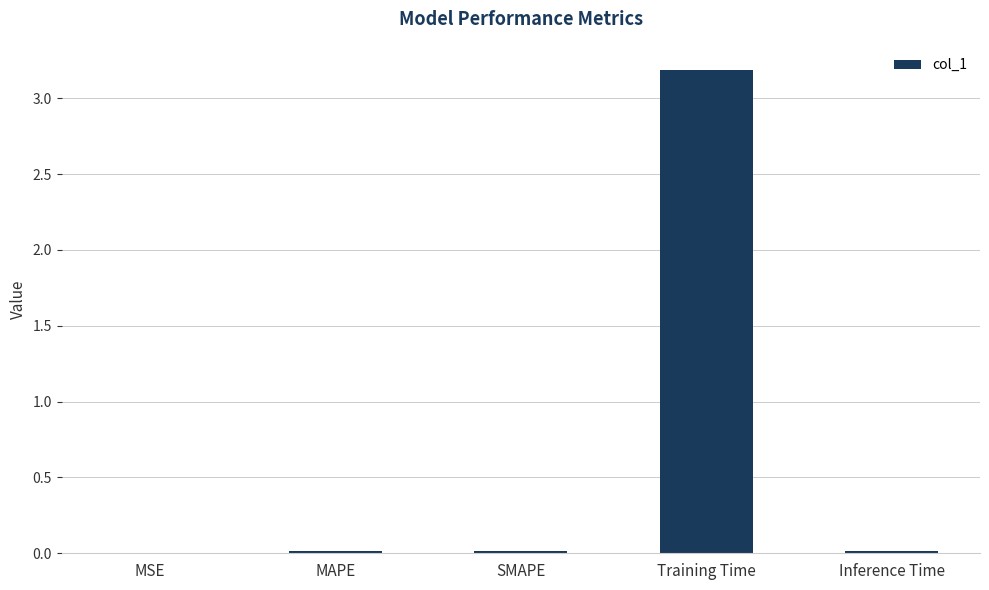

At which category does the chart reach its peak across all series?

Training Time